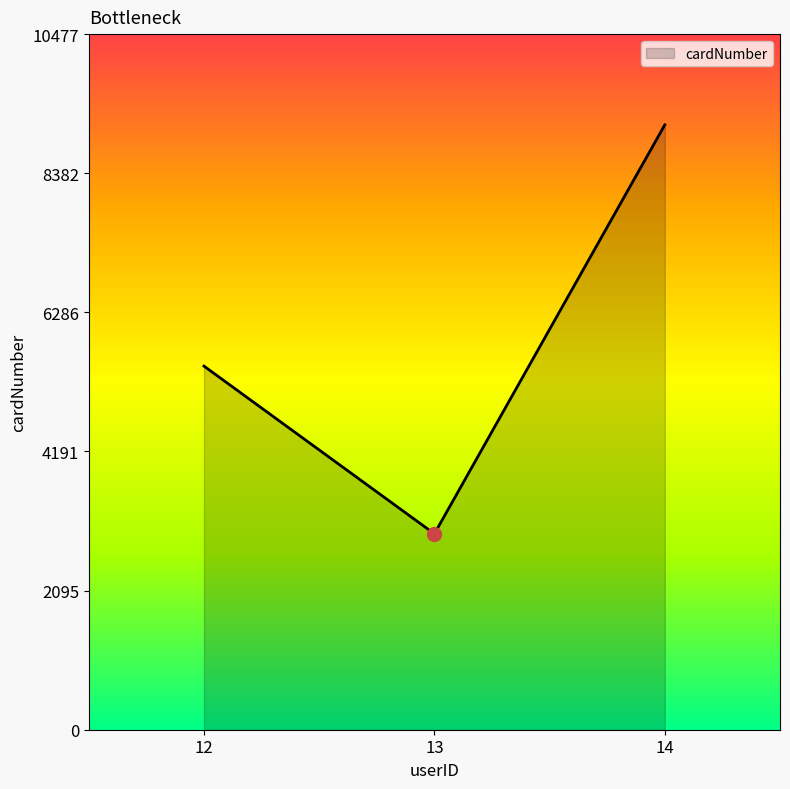

What is the difference between the second highest and minimum values?

2526